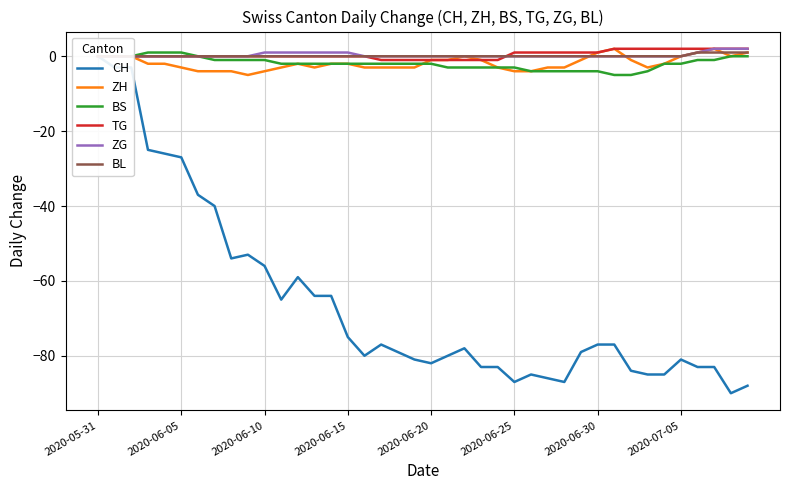

True or false: CH and ZH cross at least once.

False